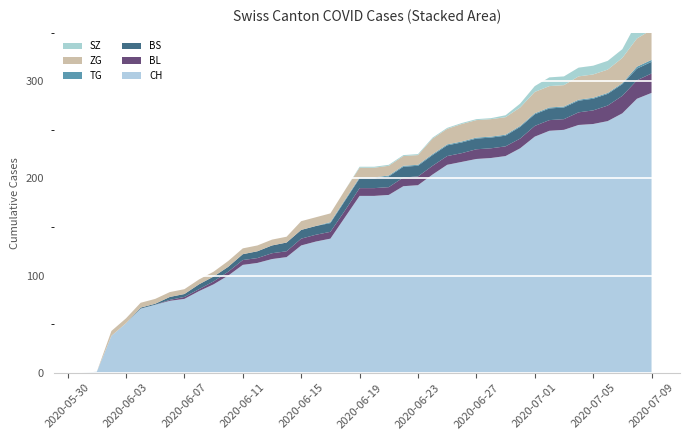

Reading left to right, extract all data points from this chart.

CH: 0	1	38	51	66	70	74	76	84	91	100	111	113	117	119	131	135	138	160	182	182	183	192	193	204	214	217	220	221	223	231	243	249	250	255	256	259	267	282	288
BS: 0	0	0	0	1	1	3	3	5	5	5	6	7	8	9	9	9	9	10	10	10	11	11	11	11	11	11	11	11	11	12	12	12	12	12	12	12	12	12	12
SZ: 0	0	0	0	0	0	0	0	0	0	0	0	0	0	0	0	0	0	0	1	1	1	1	1	1	1	1	1	1	2	4	6	9	9	9	9	9	9	17	17
TG: 0	0	0	0	0	0	0	0	0	0	0	0	0	0	0	0	0	1	1	1	1	1	1	1	1	1	1	1	1	1	1	1	1	1	1	1	1	1	2	2
BL: 0	0	0	0	0	0	1	2	2	3	4	5	5	6	6	7	7	7	7	8	8	8	9	9	9	9	9	10	10	10	10	11	11	11	13	14	16	18	19	20
ZG: 0	0	5	5	5	5	5	5	5	5	6	6	6	6	6	9	9	9	10	10	10	10	10	10	16	16	18	18	18	18	19	22	22	22	24	24	24	26	29	31